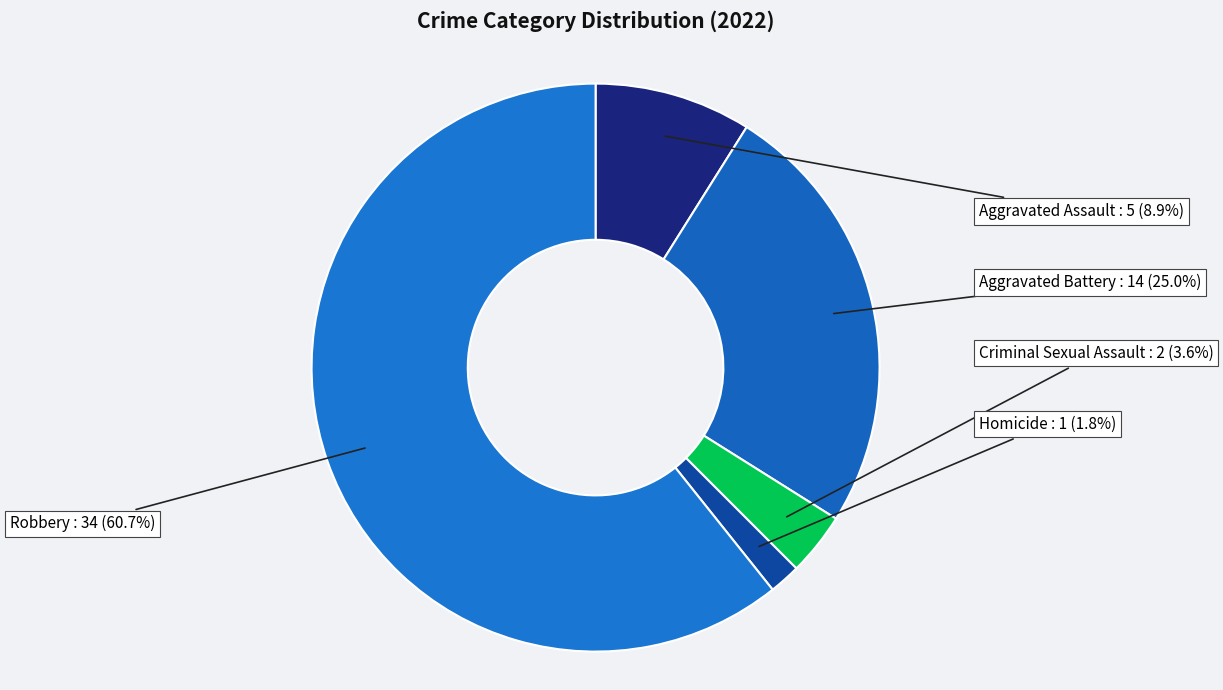

Which category has the smallest portion of the pie?

Homicide